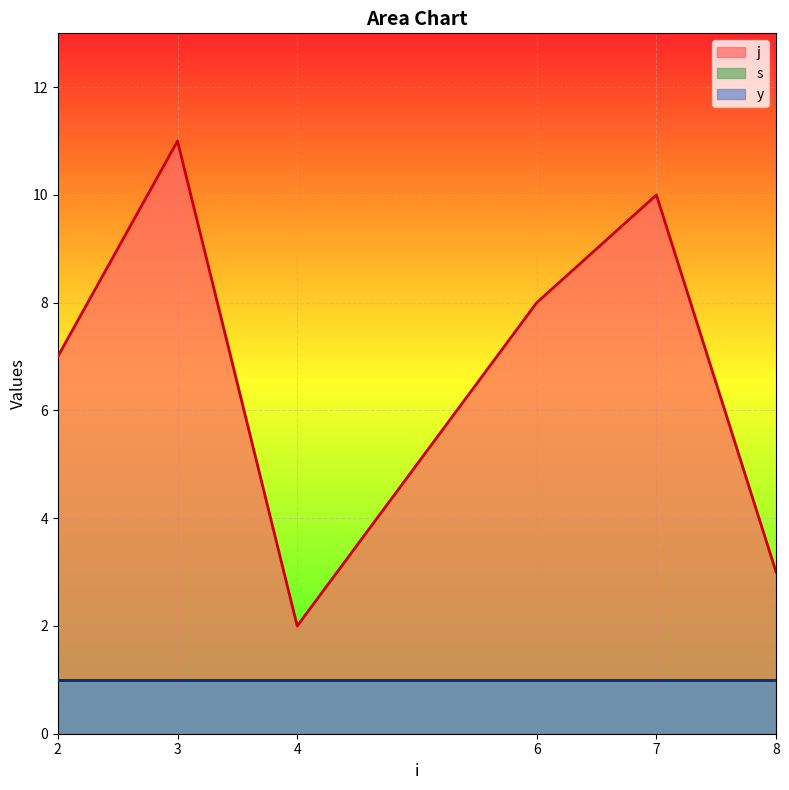

What is the value of the j point at the 4th from the left?

8